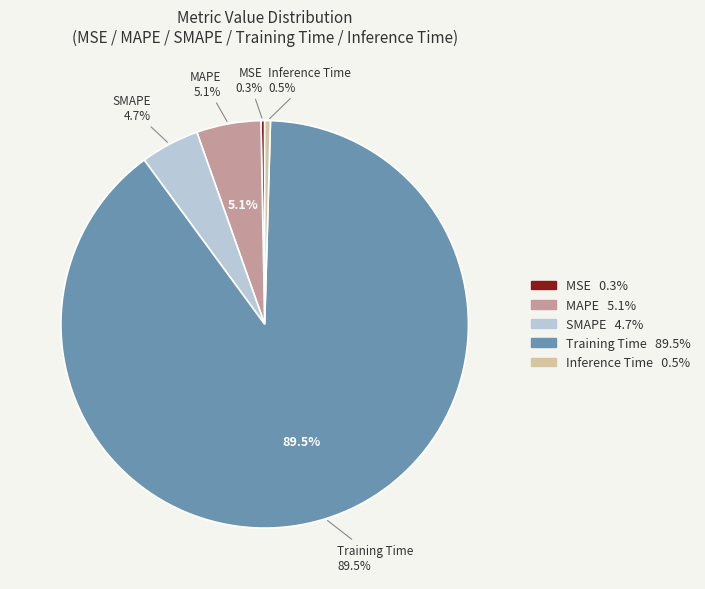

To the nearest percent, what is the difference between the Inference Time and Training Time slice percentages?

89%